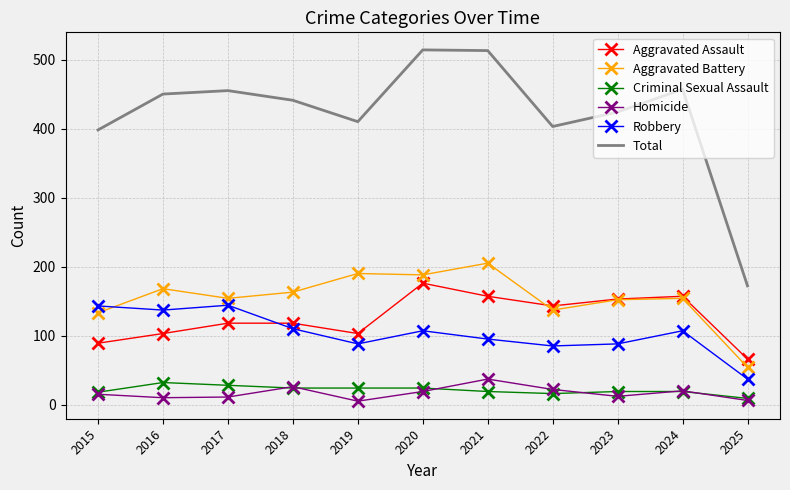

True or false: Aggravated Assault and Homicide intersect in this chart.

False